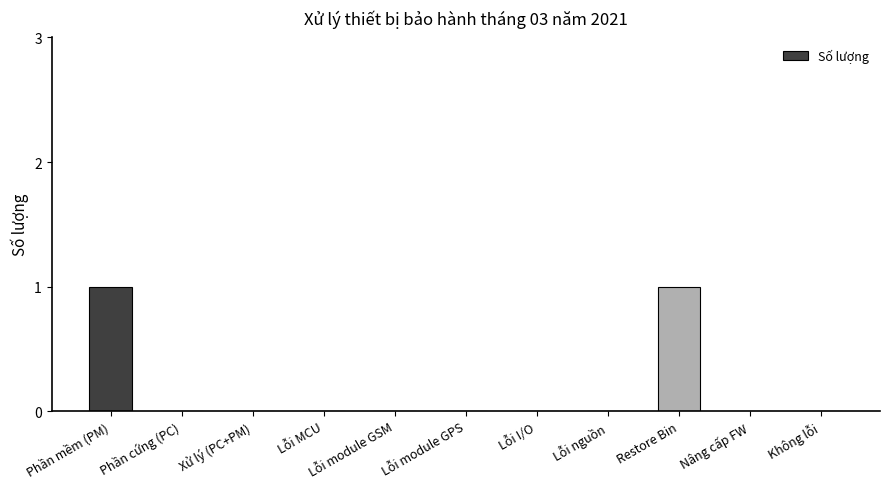

Is it true that the value at Lỗi module GPS is 0?

True